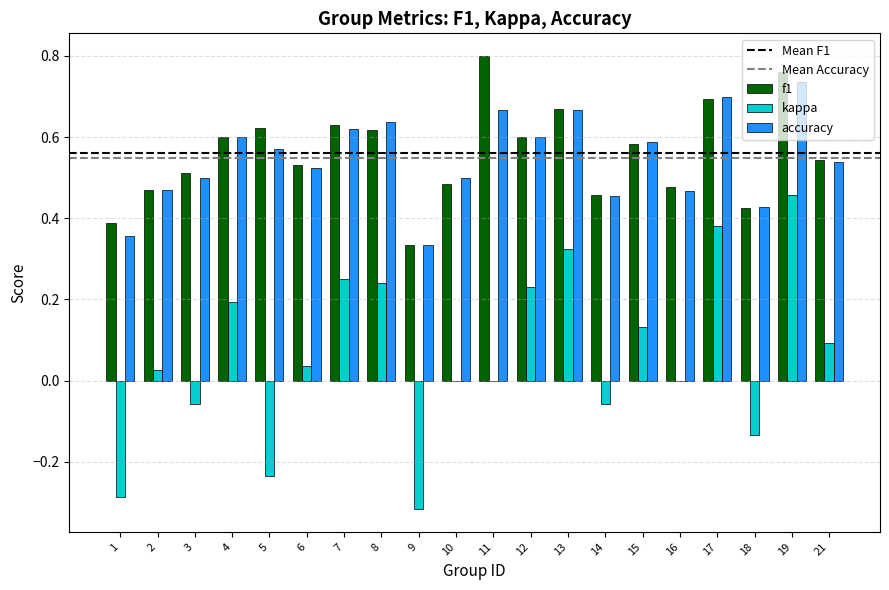

What is the total value across all series at 11?

1.5